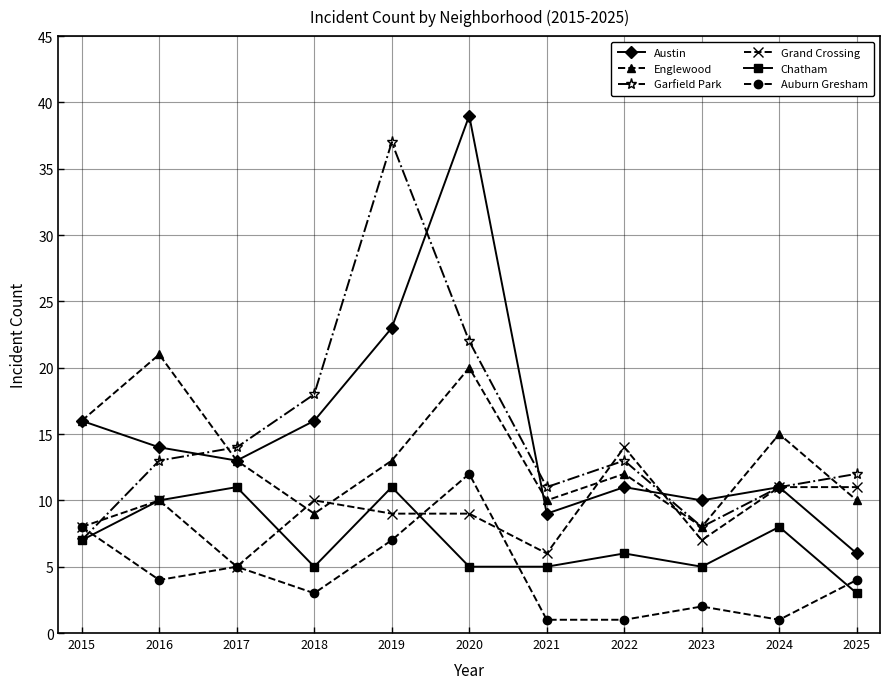

What is the total value across all series at 2022?

57